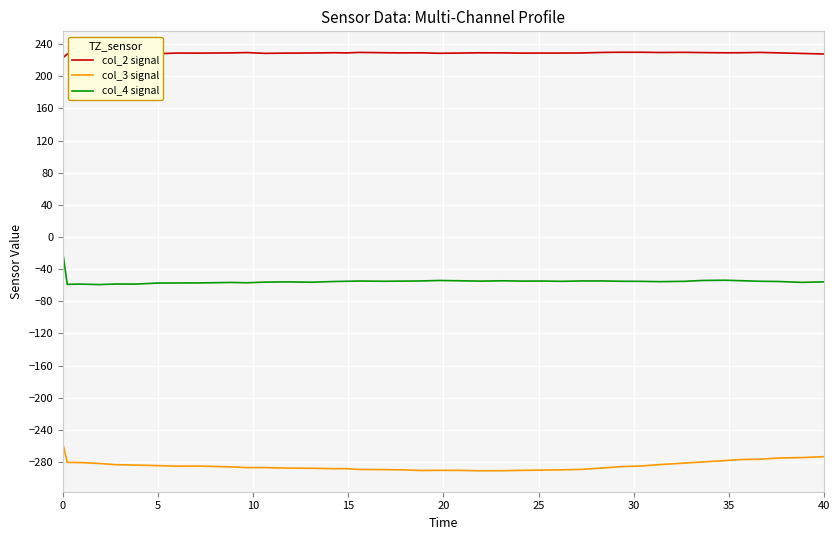

Rank the series by their maximum value, from highest to lowest.

col_2 signal, col_4 signal, col_3 signal